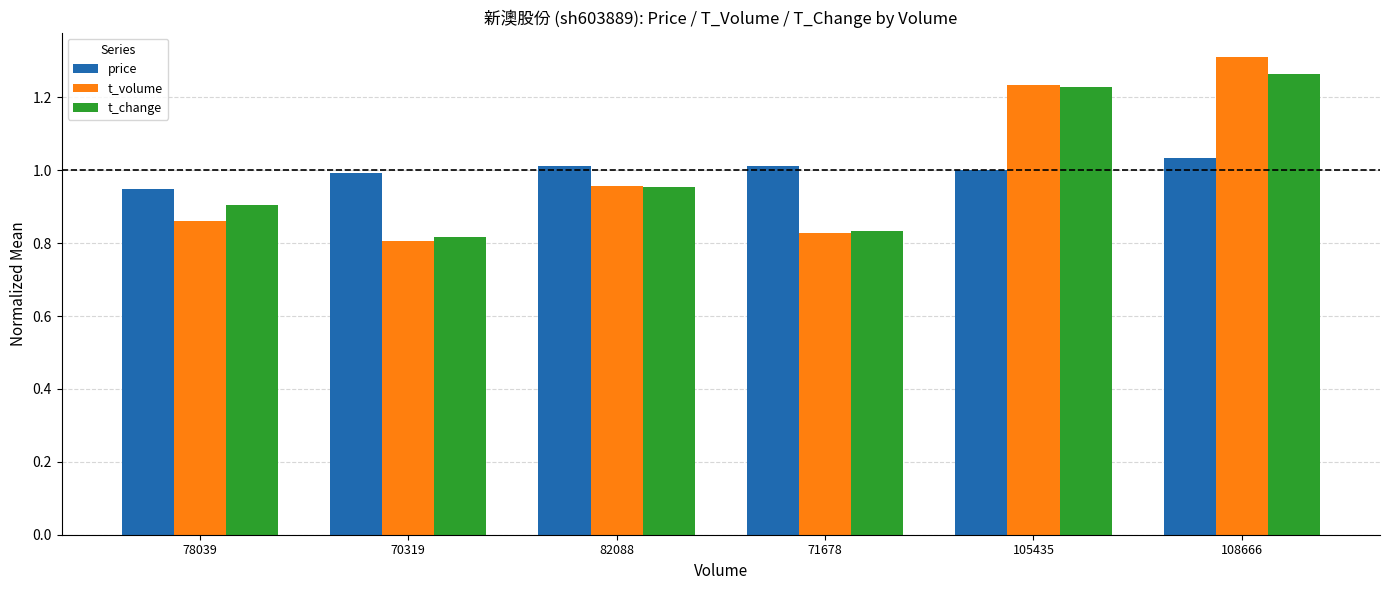

List the labels in order of t_change value, largest first.

108666, 105435, 82088, 78039, 71678, 70319